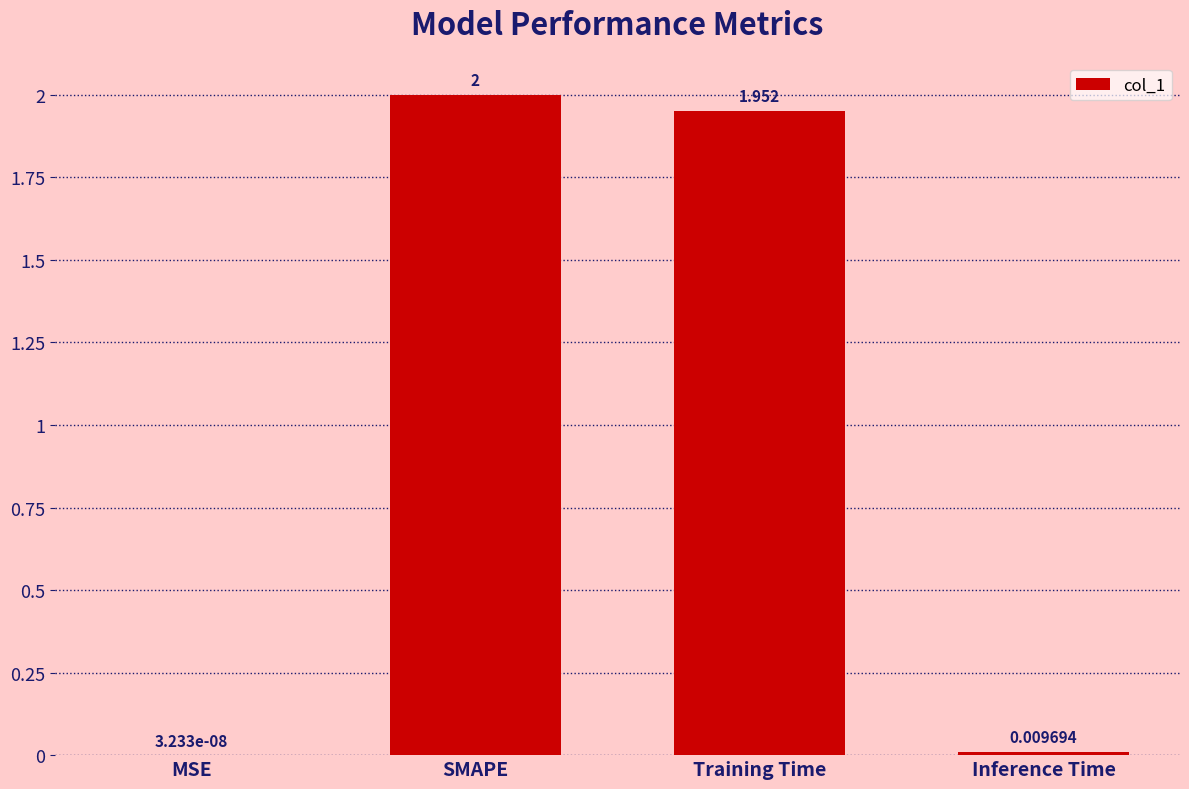

What is the change in value from MSE to SMAPE?

+2.0